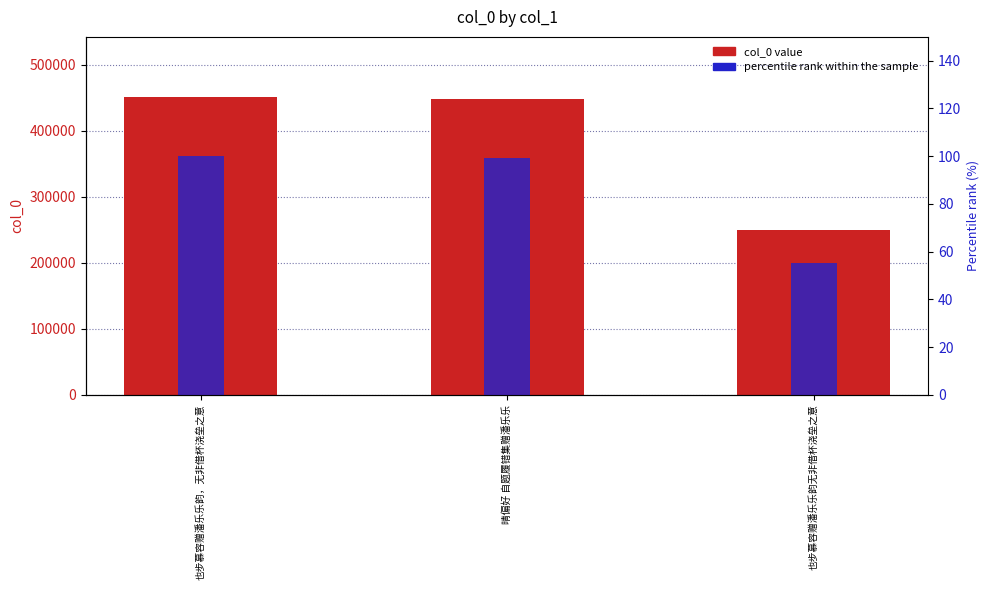

What is the maximum value for percentile rank within the sample?

100.0